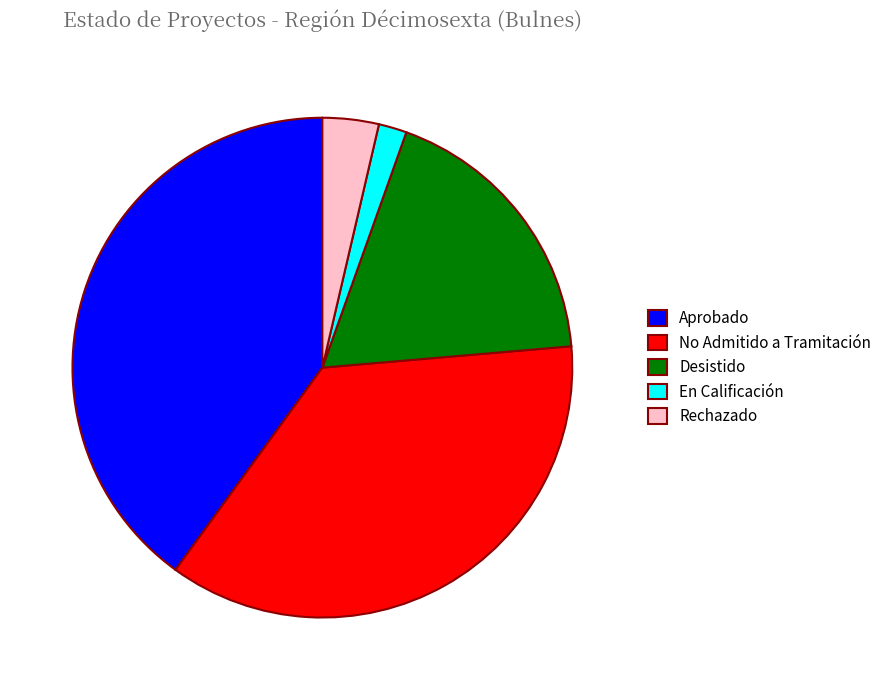

What is the smallest slice in the pie chart?

En Calificación